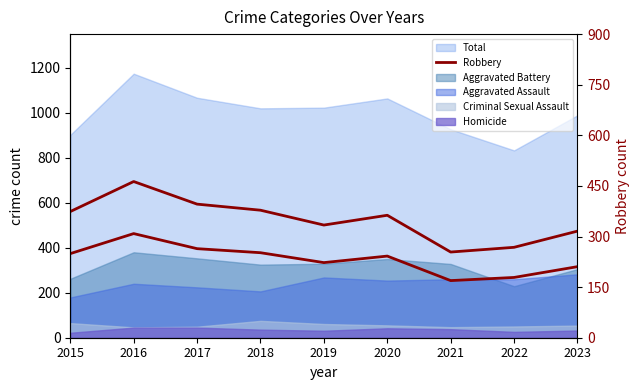

How many values exceed 363?

4